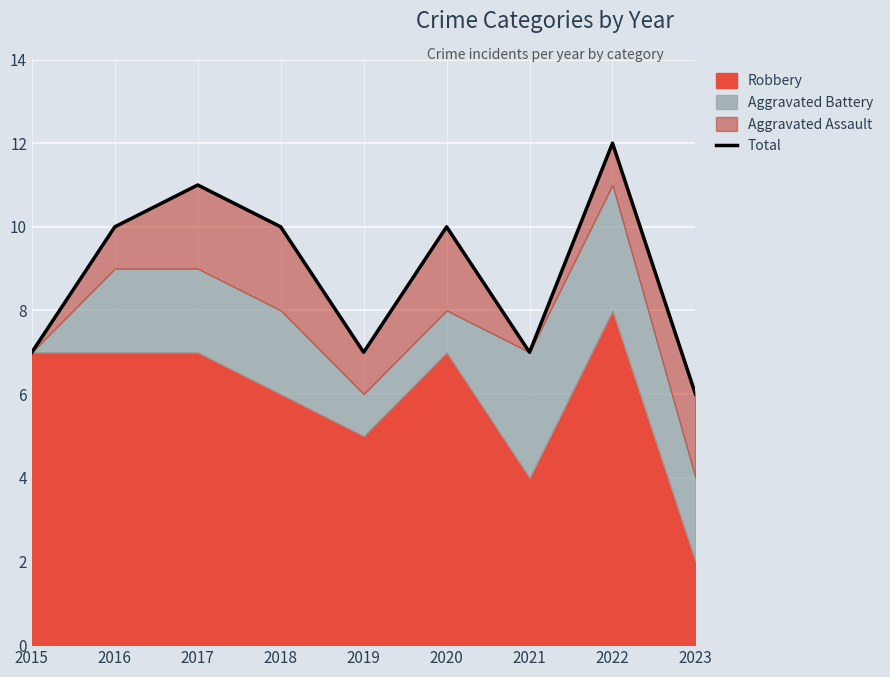

Rank the categories by value from highest to lowest.

2022, 2017, 2016, 2018, 2020, 2015, 2019, 2021, 2023